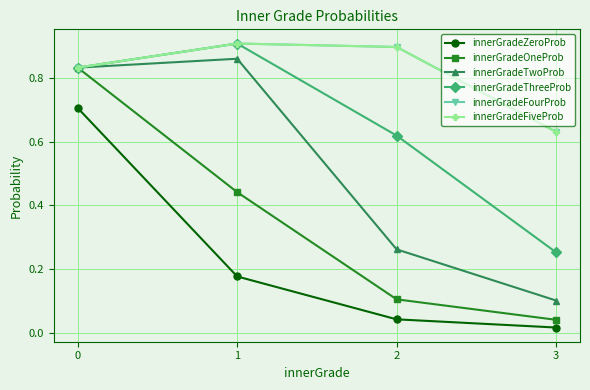

What is the maximum value shown in the chart?

0.9